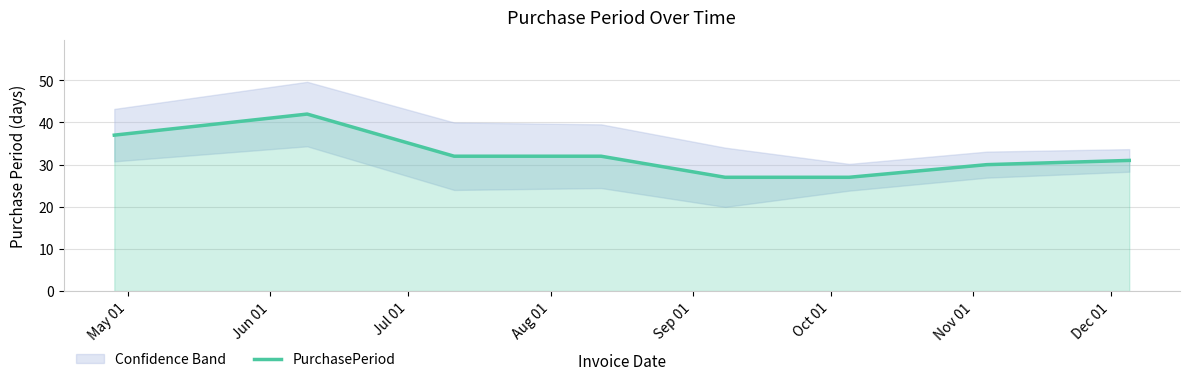

What is the maximum value for PurchasePeriod?

42